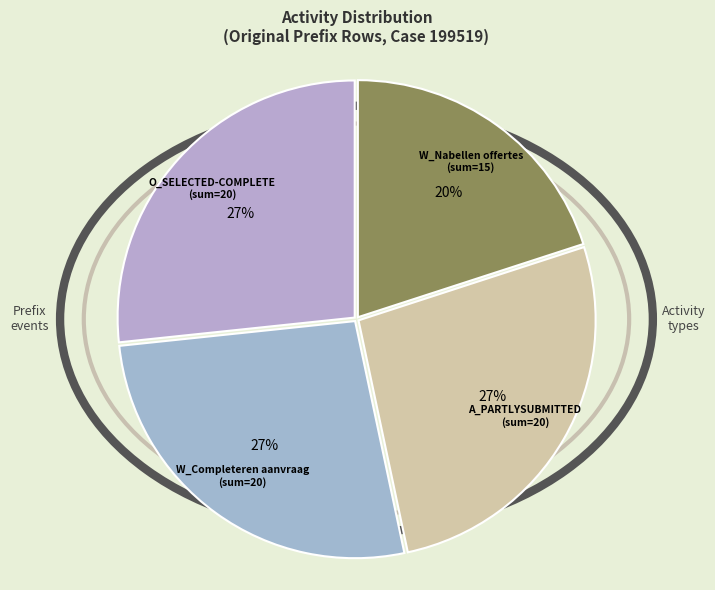

Between O_SELECTED-COMPLETE (sum=20) and W_Nabellen offertes (sum=15), which is larger?

O_SELECTED-COMPLETE (sum=20)